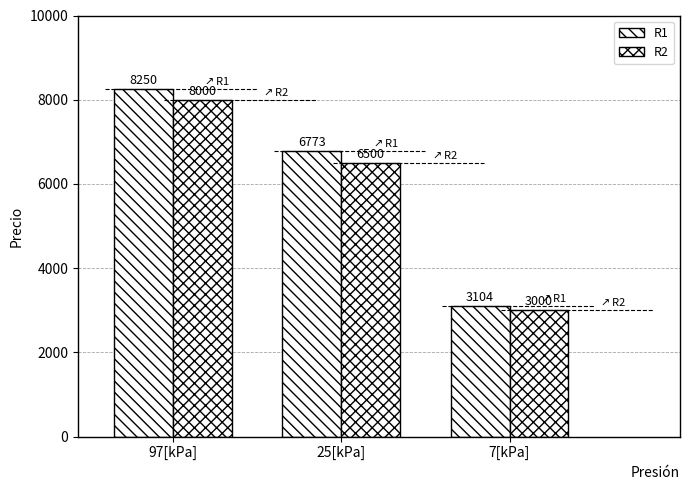

Does the chart contain stacked bars?

No